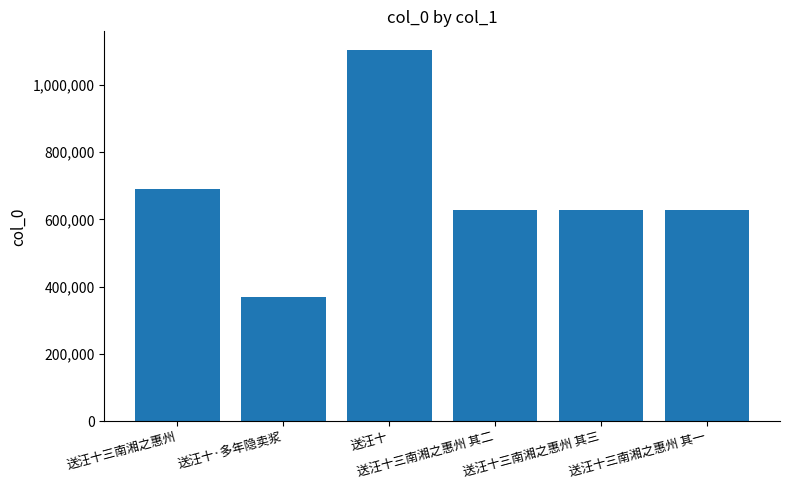

What is the average value?

674494